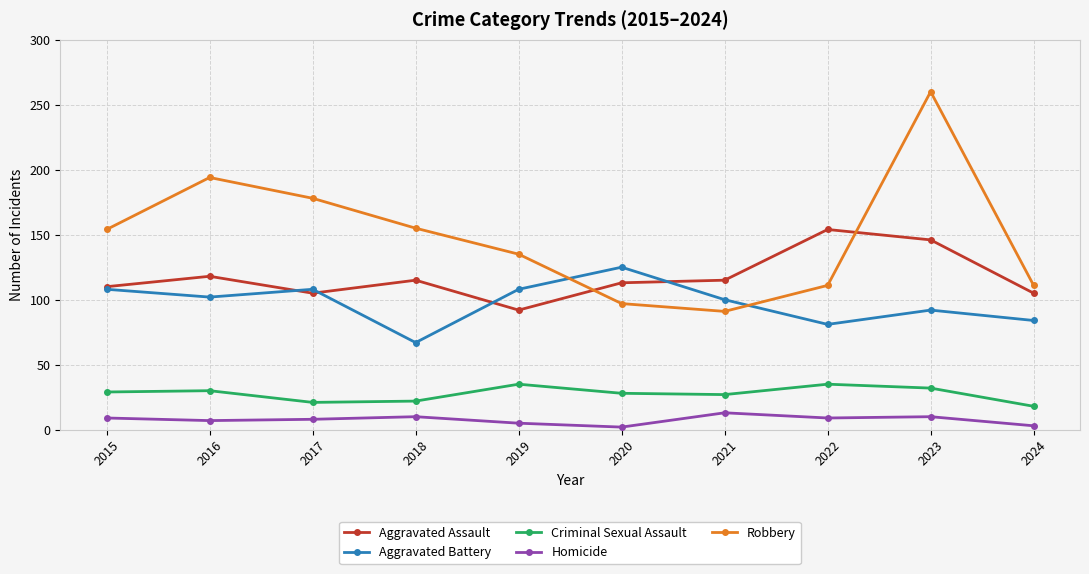

Count the number of categories in the chart.

10